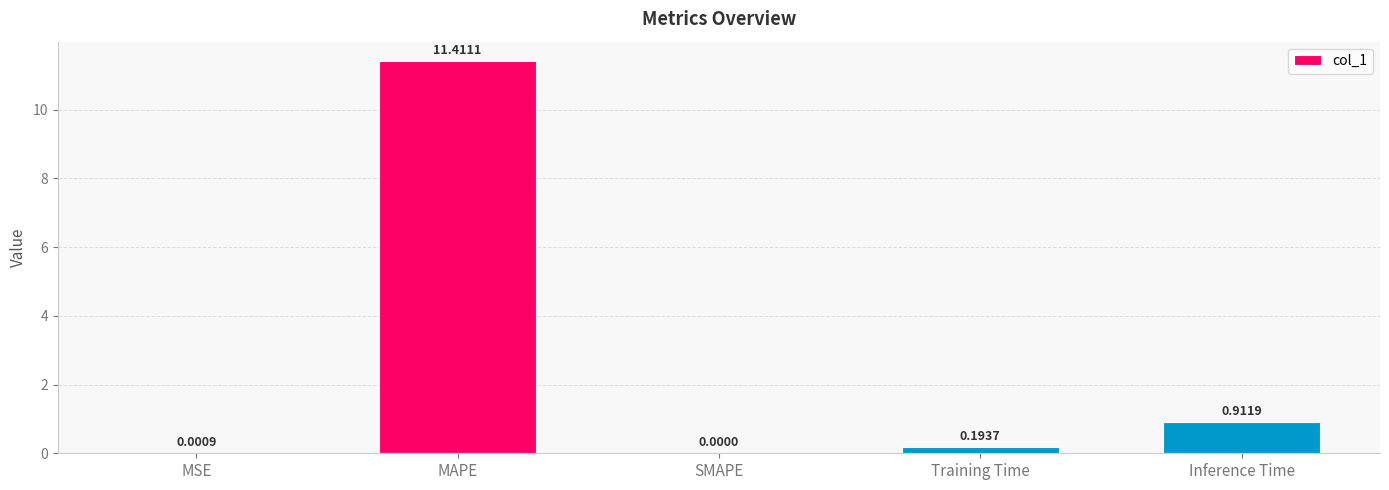

What is the sum of the values at MAPE and Inference Time?

12.3